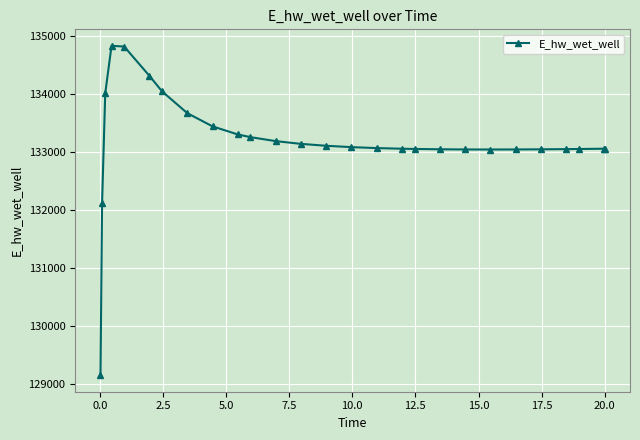

What is the average value?

133182.3